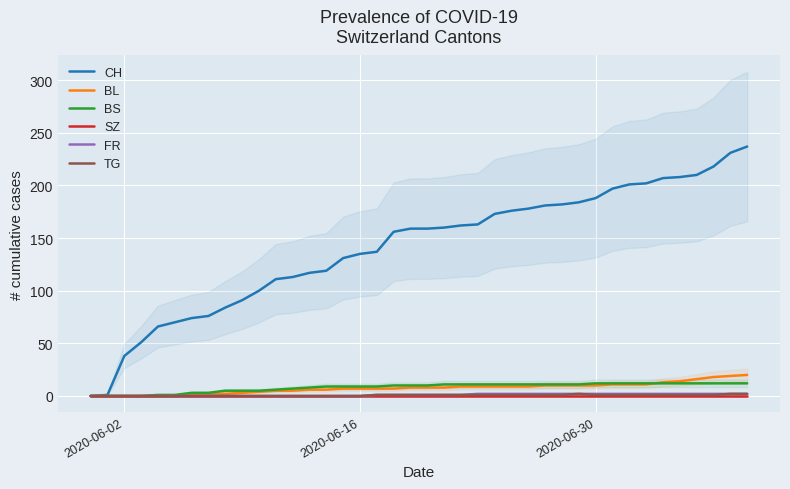

Which category has the lowest value across all series?

2020-06-02